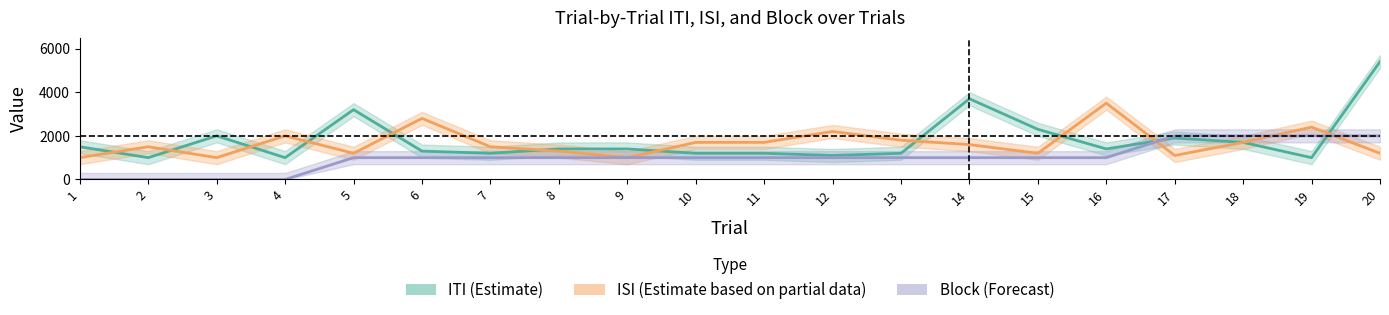

How many lines are shown in the chart?

3